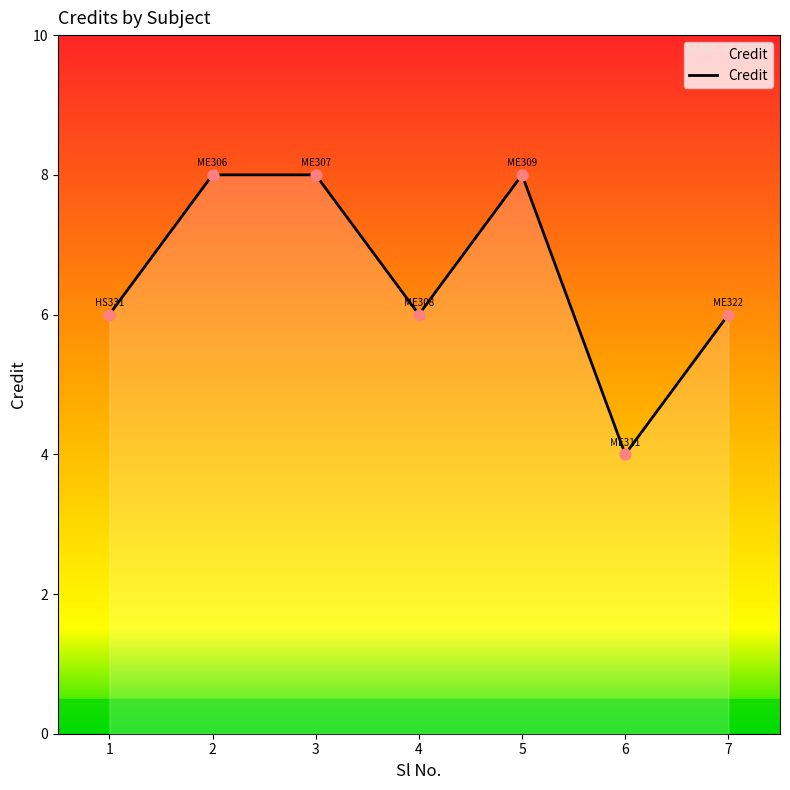

Between 6 and 3, which is larger?

3